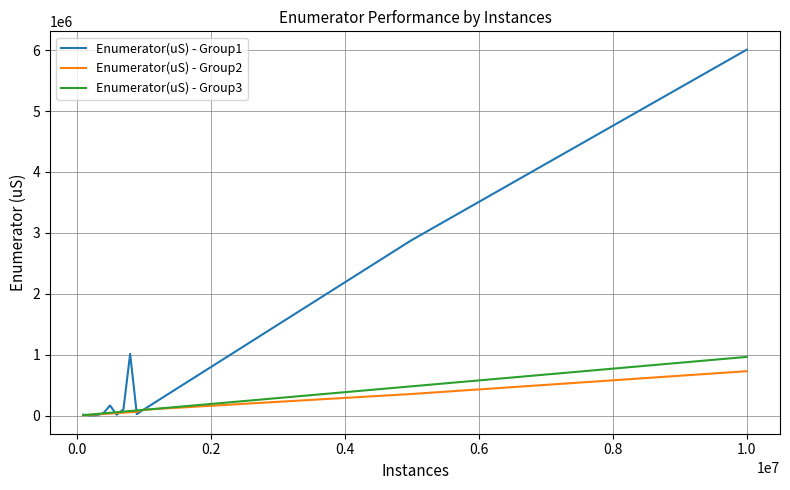

Does the chart display data point markers on the line(s)?

No